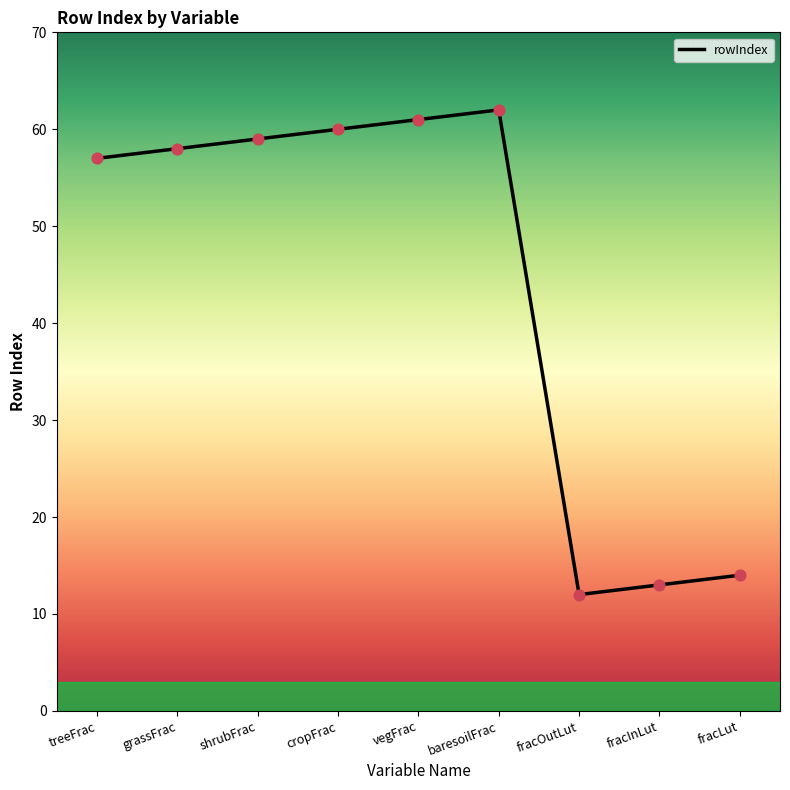

What is the change in value from treeFrac to shrubFrac?

+2